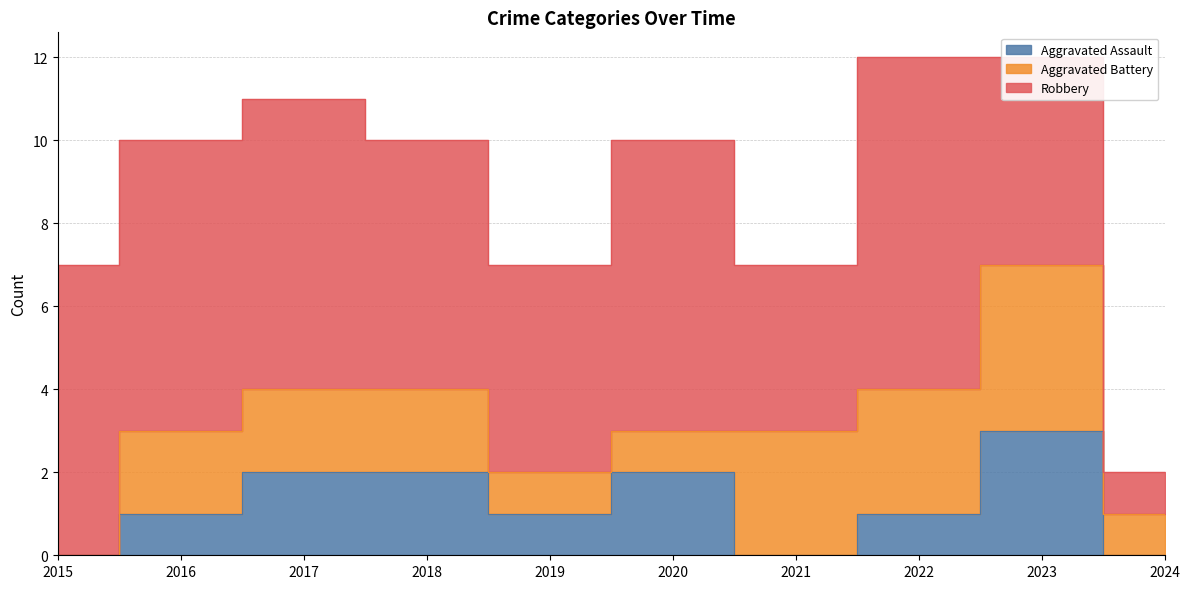

Which series has the widest spread of values?

Robbery